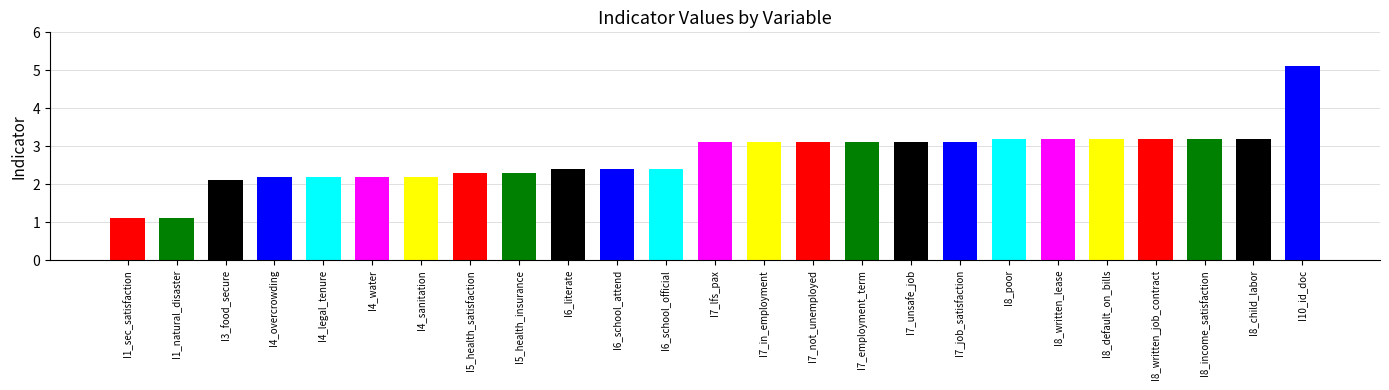

Where does the data first go above 3?

I7_lfs_pax